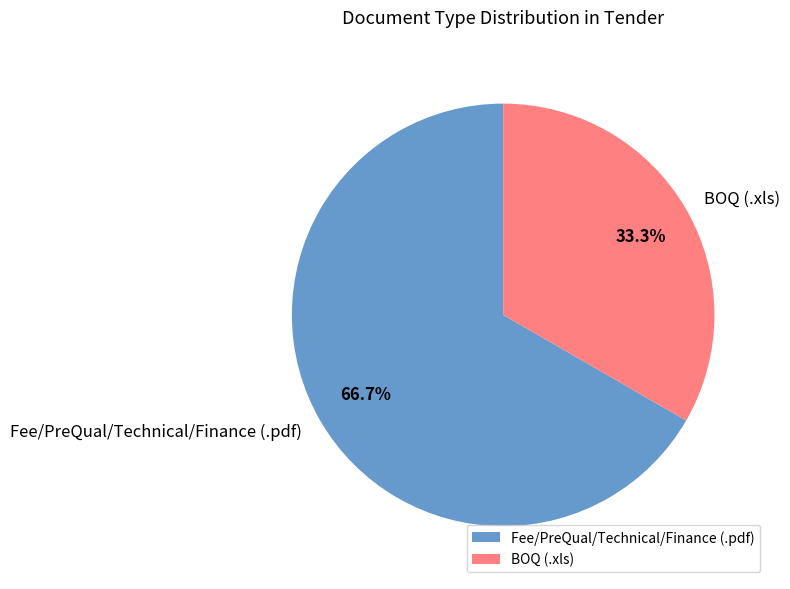

To the nearest percent, what is the difference between the Fee/PreQual/Technical/Finance (.pdf) and BOQ (.xls) slice percentages?

33%